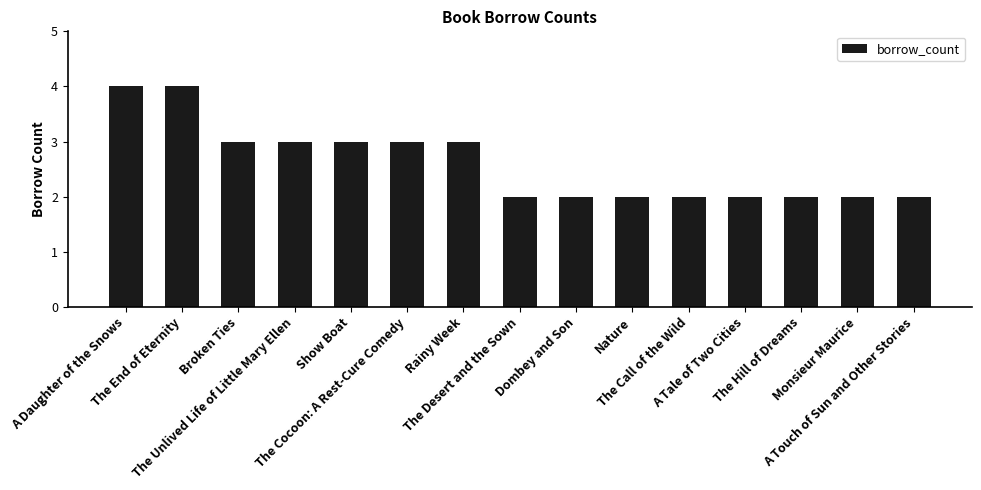

Count the number of data series in this chart.

1